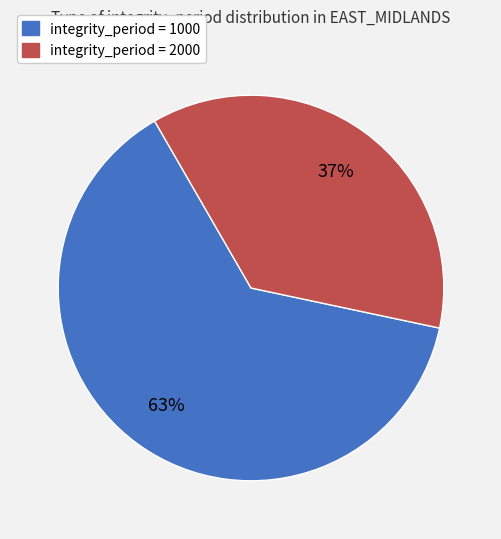

Does any single category account for the majority?

Yes